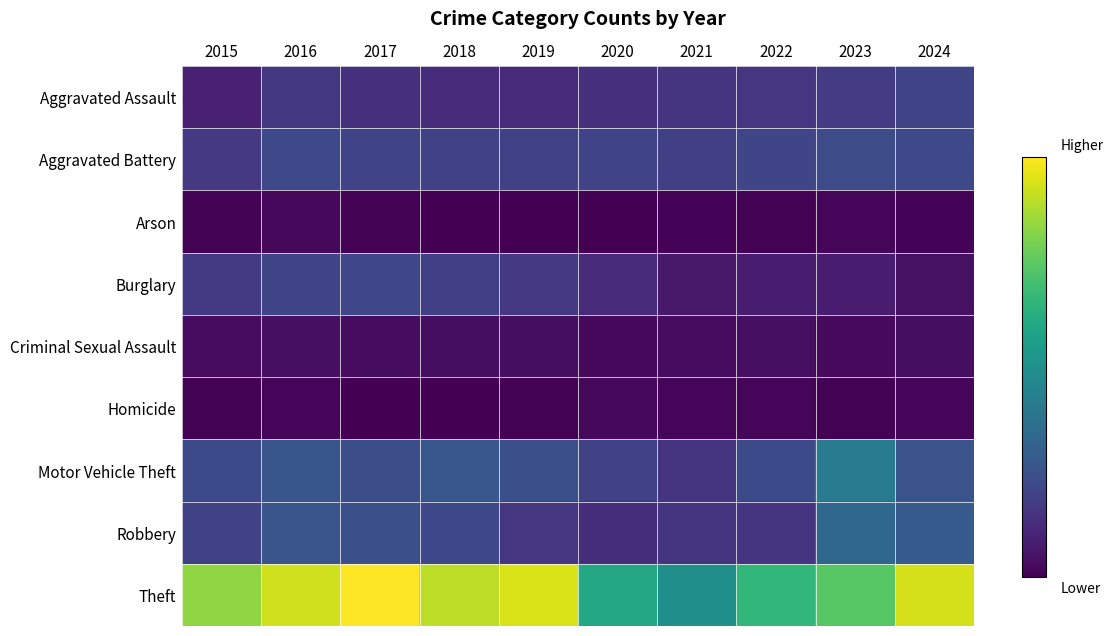

Reading left to right, what are all the values shown in this chart?

Aggravated Assault: 2015=76	2016=129	2017=115	2018=102	2019=97	2020=116	2021=120	2022=127	2023=142	2024=166
Aggravated Battery: 2015=132	2016=175	2017=164	2018=158	2019=156	2020=159	2021=152	2022=166	2023=181	2024=175
Arson: 2015=11	2016=23	2017=9	2018=7	2019=6	2020=8	2021=13	2022=10	2023=19	2024=12
Burglary: 2015=137	2016=166	2017=168	2018=152	2019=132	2020=101	2021=59	2022=65	2023=68	2024=41
Criminal Sexual Assault: 2015=28	2016=38	2017=32	2018=34	2019=33	2020=23	2021=27	2022=37	2023=24	2024=35
Homicide: 2015=11	2016=15	2017=8	2018=5	2019=10	2020=21	2021=18	2022=17	2023=10	2024=20
Motor Vehicle Theft: 2015=178	2016=211	2017=189	2018=213	2019=193	2020=157	2021=122	2022=179	2023=319	2024=201
Robbery: 2015=153	2016=209	2017=193	2018=173	2019=128	2020=107	2021=123	2022=125	2023=263	2024=227
Theft: 2015=646	2016=720	2017=775	2018=698	2019=732	2020=469	2021=388	2022=514	2023=575	2024=726